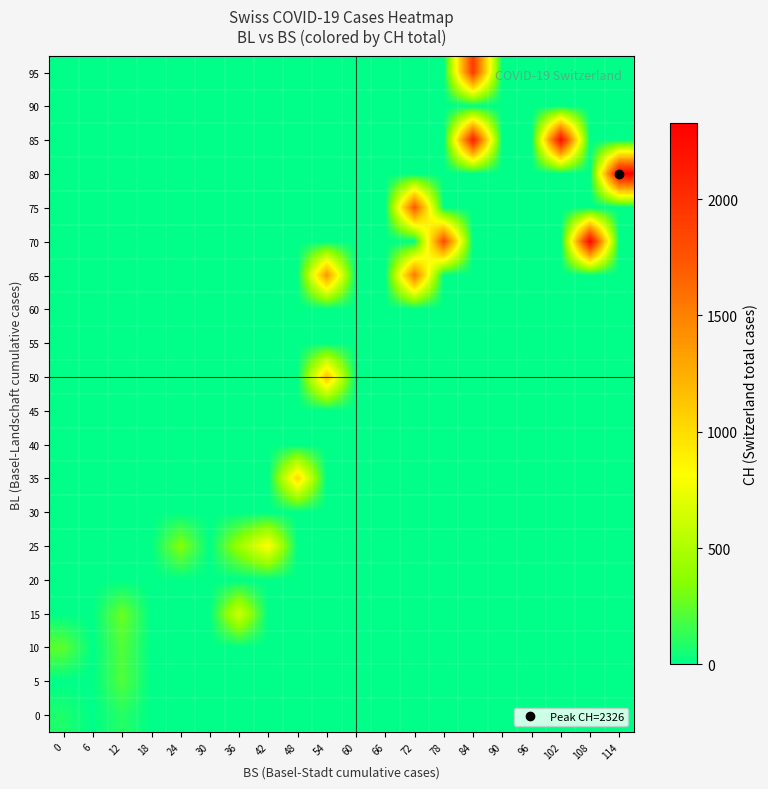

What is the difference between the highest and lowest values at 24?

350